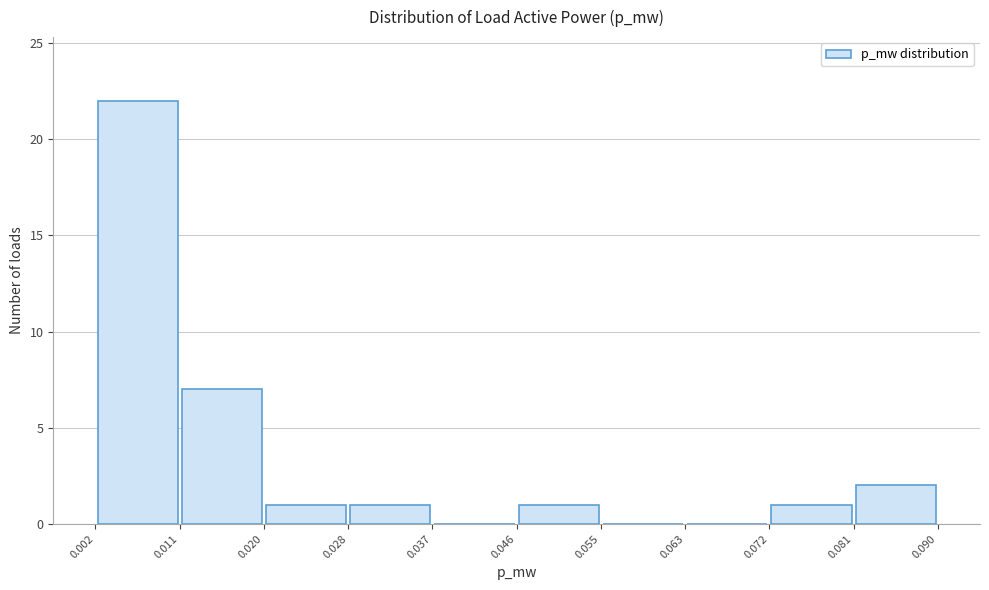

Over which range of the x-axis is the bar tallest?

0.002 to 0.011